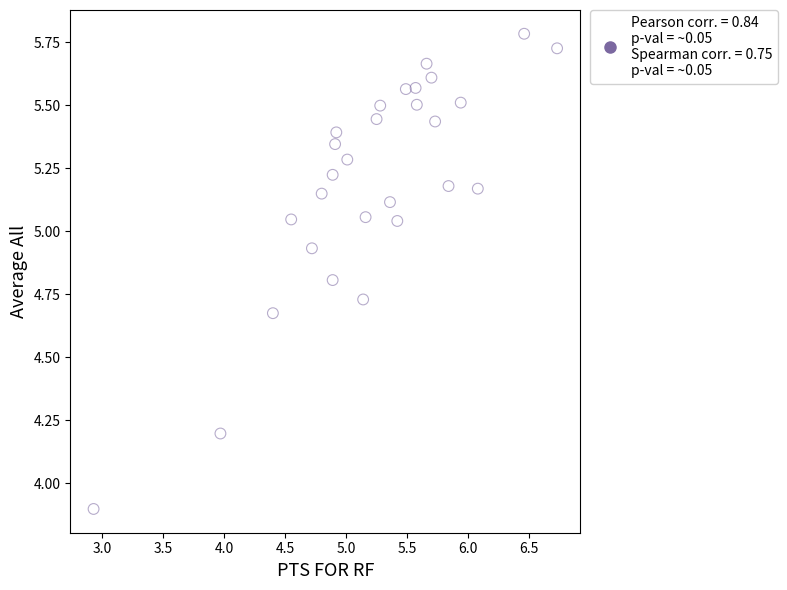

What Y value in the scatter plot is closest to 4?

3.9